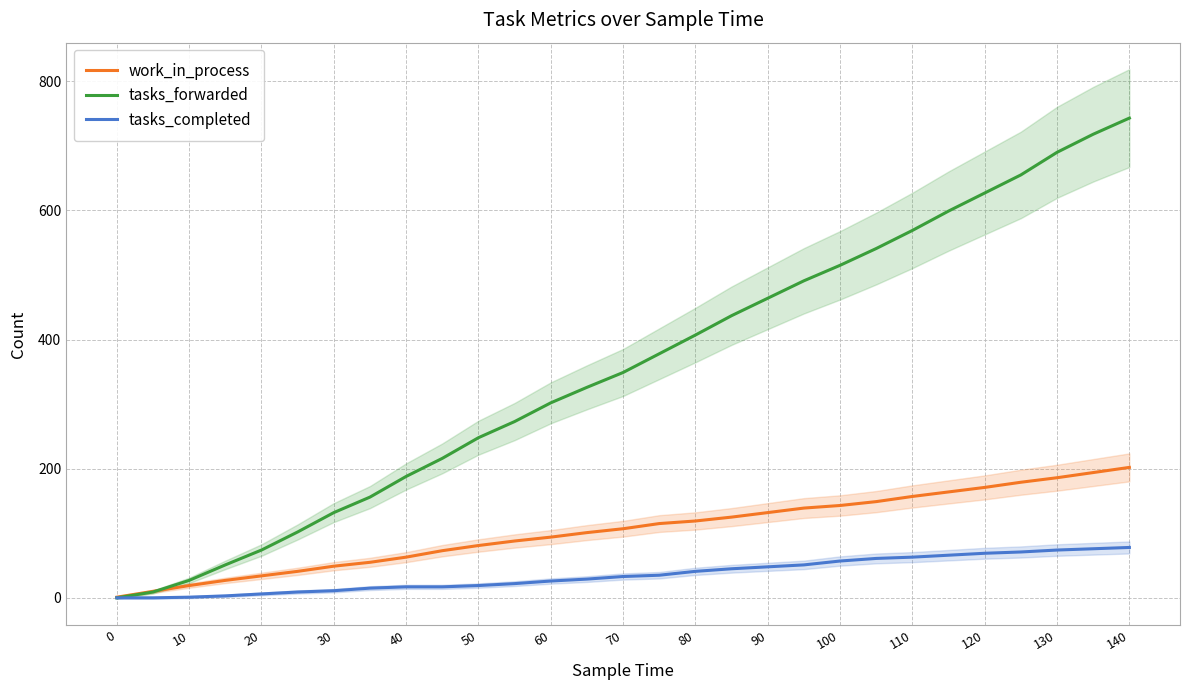

Rank the series by their average value, from lowest to highest.

tasks_completed, work_in_process, tasks_forwarded